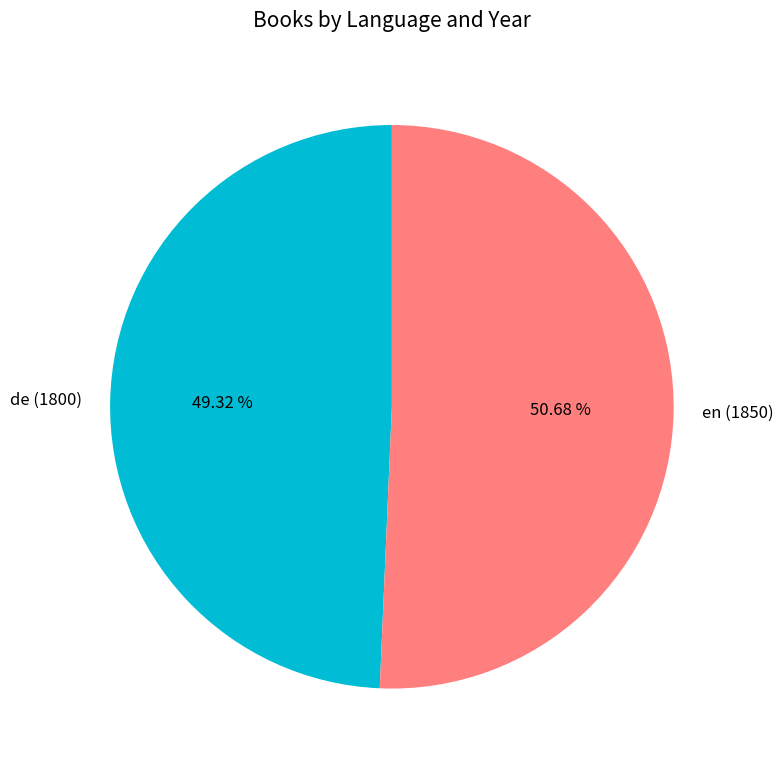

Is de (1800) the majority of the pie?

No